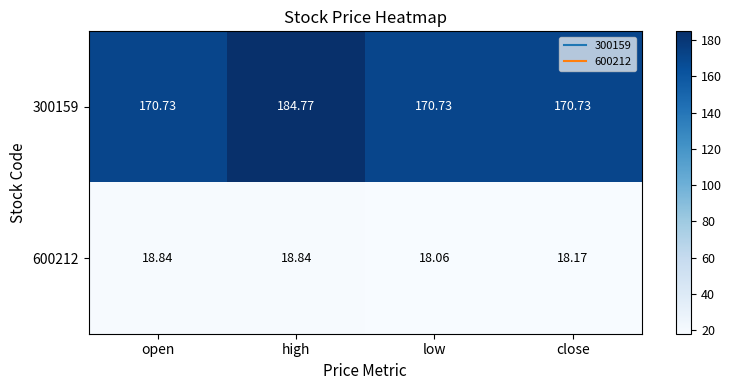

Which label corresponds to the smallest value in the chart?

low